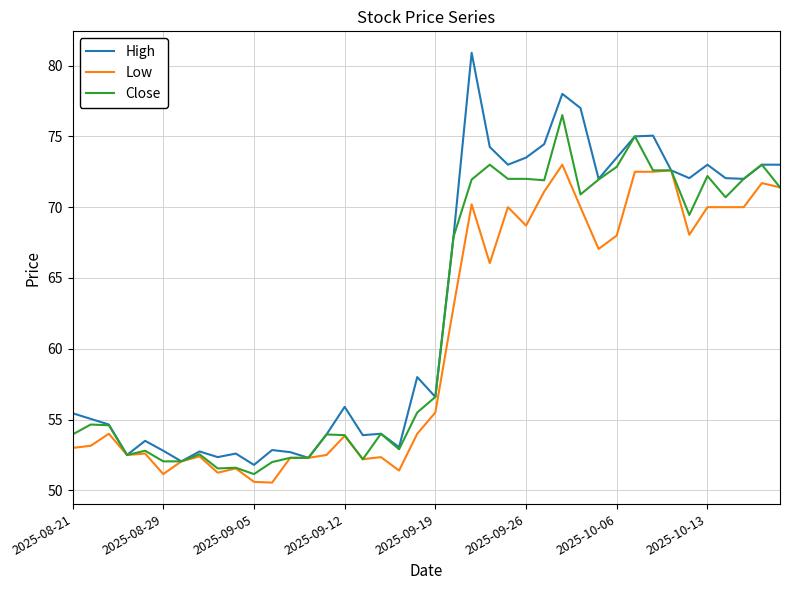

What is the maximum value for Close?

76.5